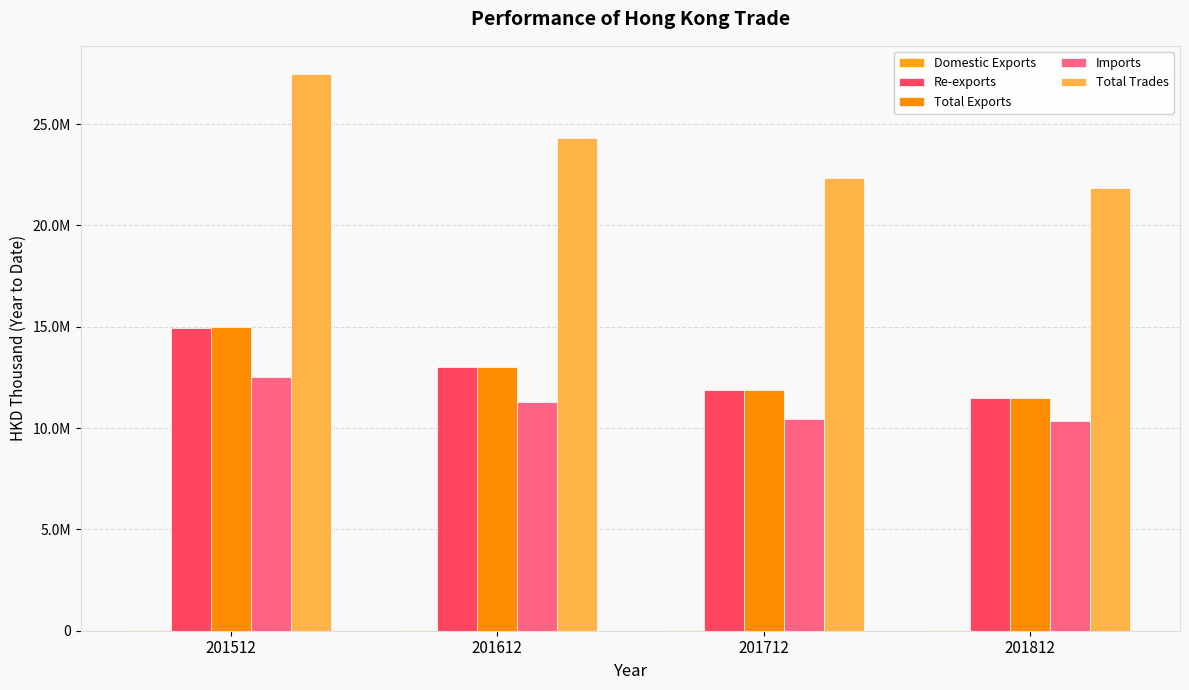

Reading right to left, transcribe all the data shown in this chart.

Domestic Exports: 201812=28941.0	201712=22819.5	201612=23155.9	201512=41539.2
Re-exports: 201812=11464596.6	201712=11864423.6	201612=13008574.4	201512=14931535.3
Total Exports: 201812=11493537.6	201712=11887243.2	201612=13031730.3	201512=14973074.5
Imports: 201812=10332230.0	201712=10447677.7	201612=11263448.0	201512=12517458.6
Total Trades: 201812=21825767.5	201712=22334920.8	201612=24295178.3	201512=27490533.1